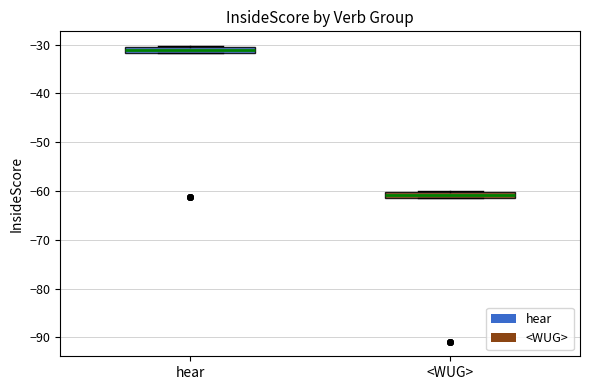

Where is the lower edge of the box for hear on the y-axis? The values are not printed on the chart, so give them approximately, as read against the axis.

-32